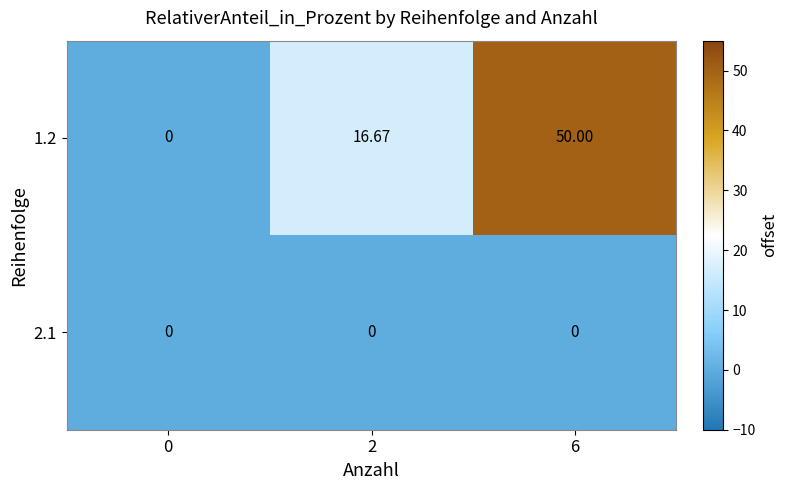

Is the value of 1.2 at 6 greater than the value of 2.1 at 2?

Yes